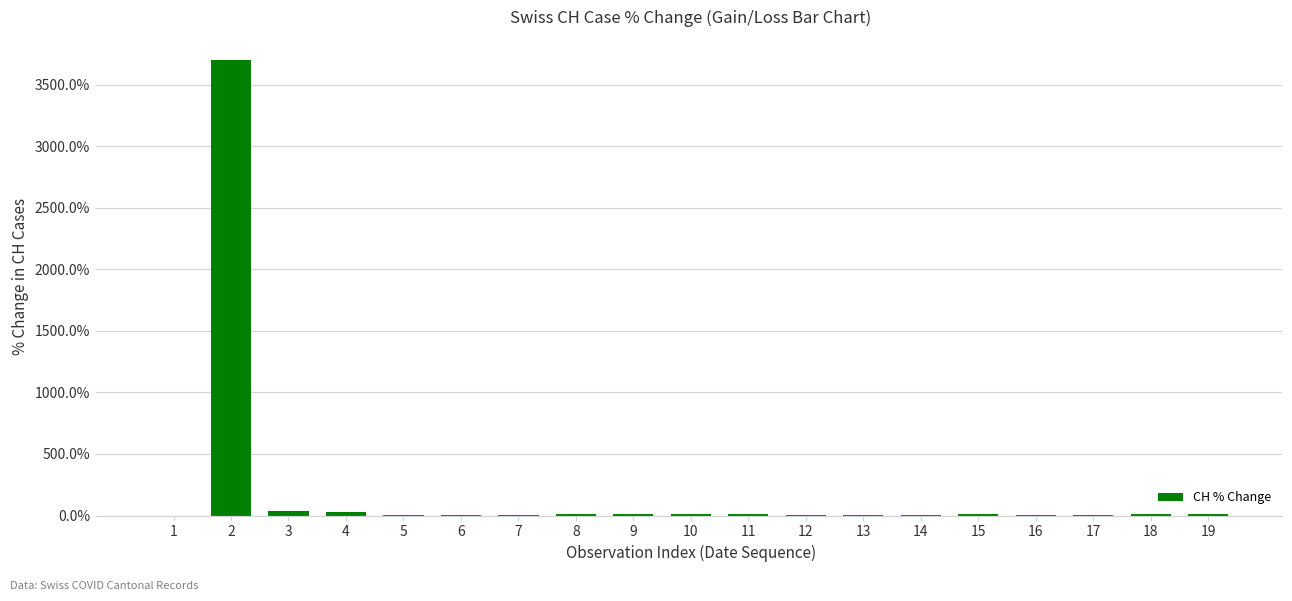

What is the maximum value shown in the chart?

3700.0